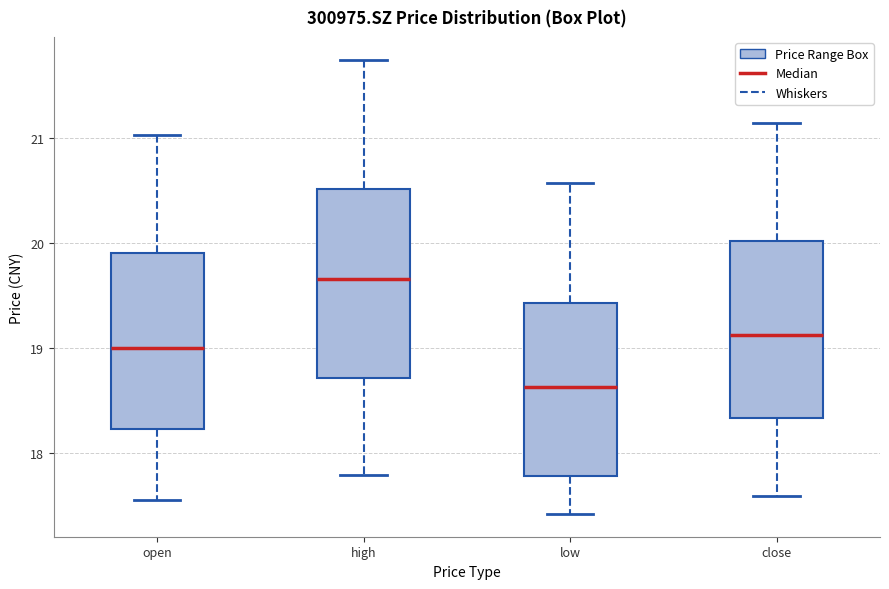

Which box's median line is the lowest?

low